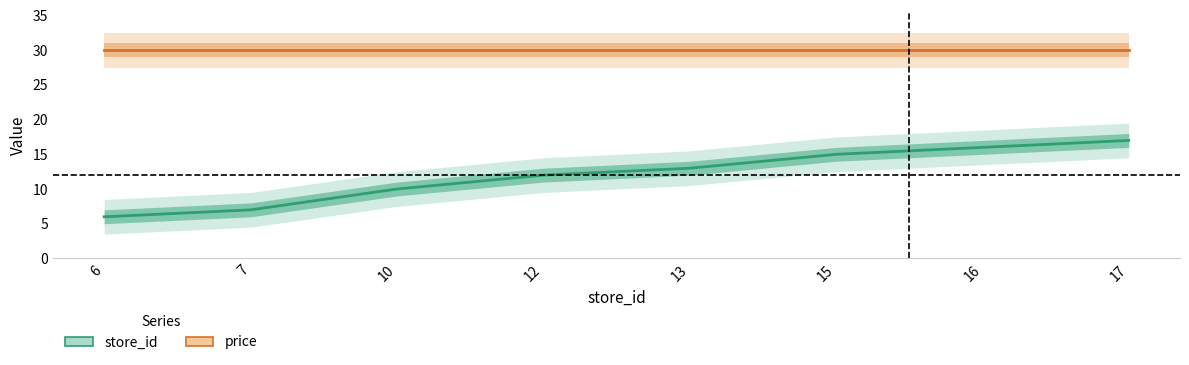

Rank the series at 16 from lowest to highest value.

store_id, price